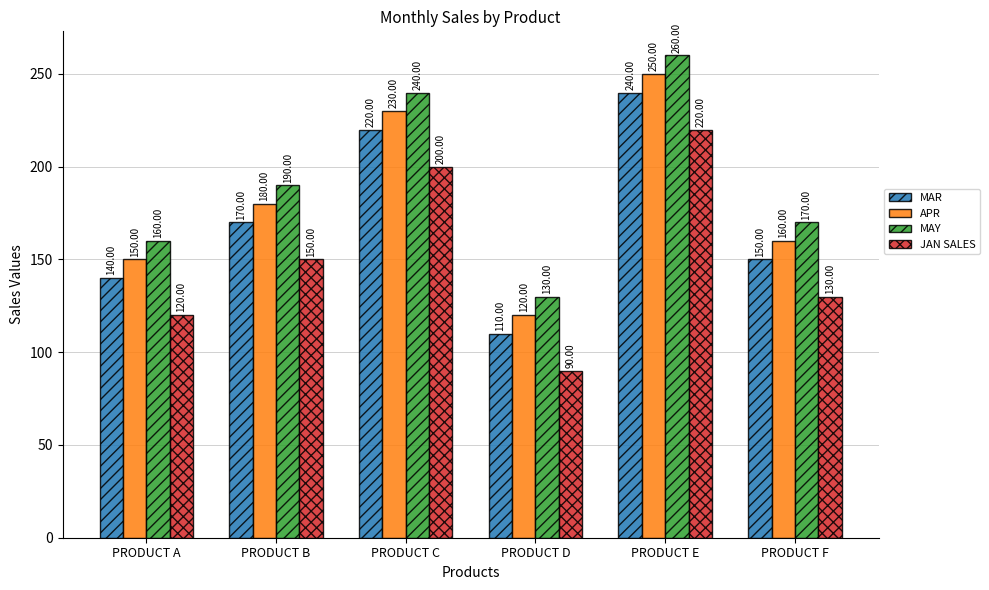

What is the spread (max minus min) of values at PRODUCT B?

40